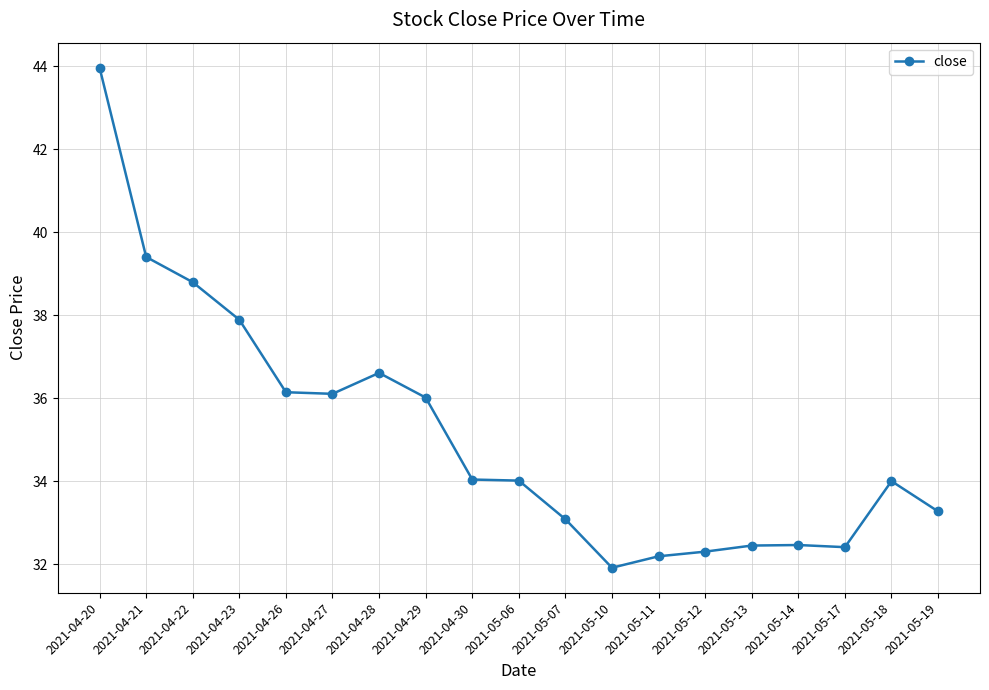

What value does the data have at 2021-05-18?

34.0